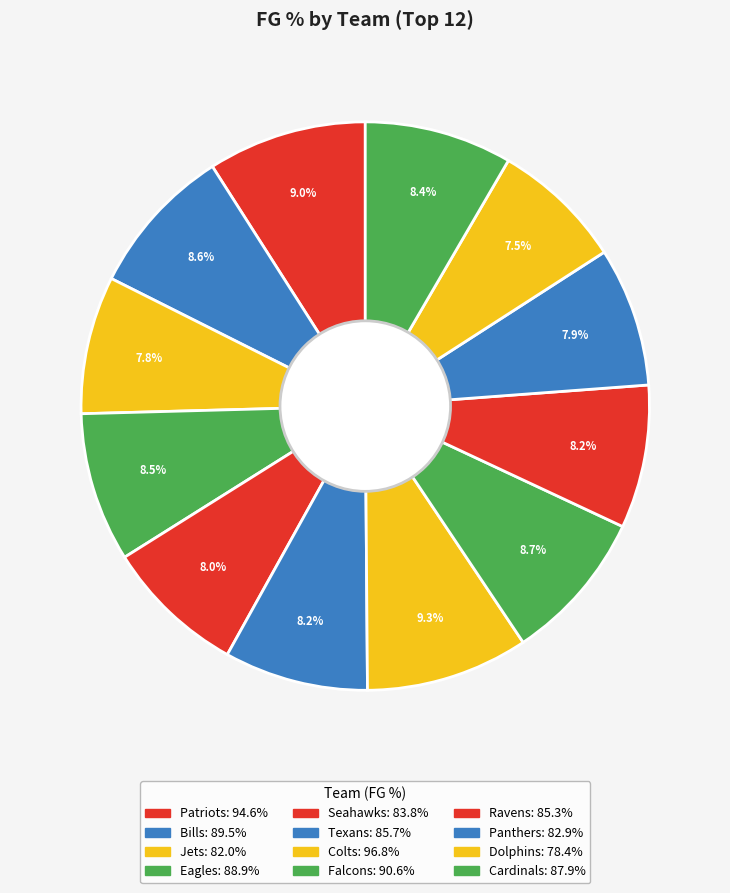

Approximately how many times larger is the value at Eagles compared to Colts?

0.9